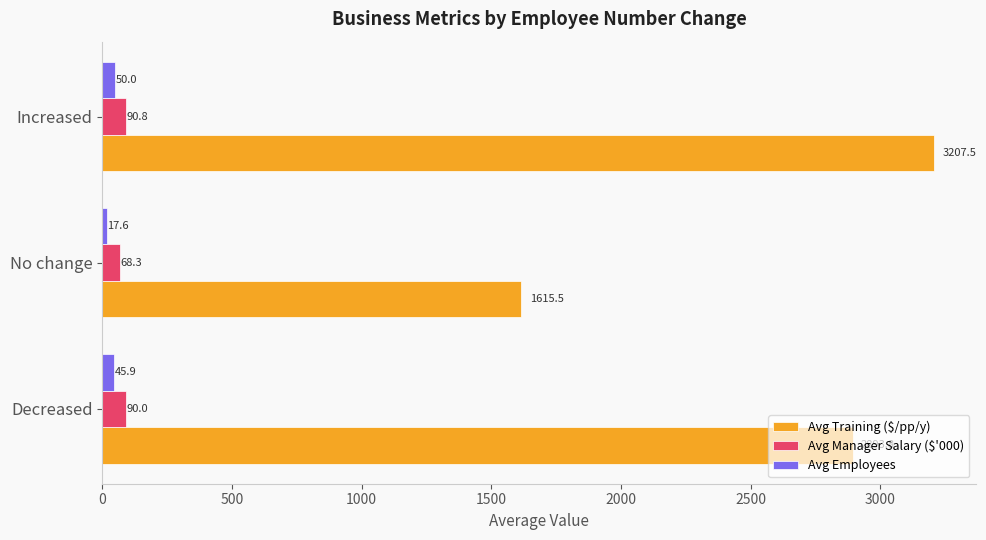

Between No change and Increased, which series saw the biggest shift?

Avg Training ($/pp/y)